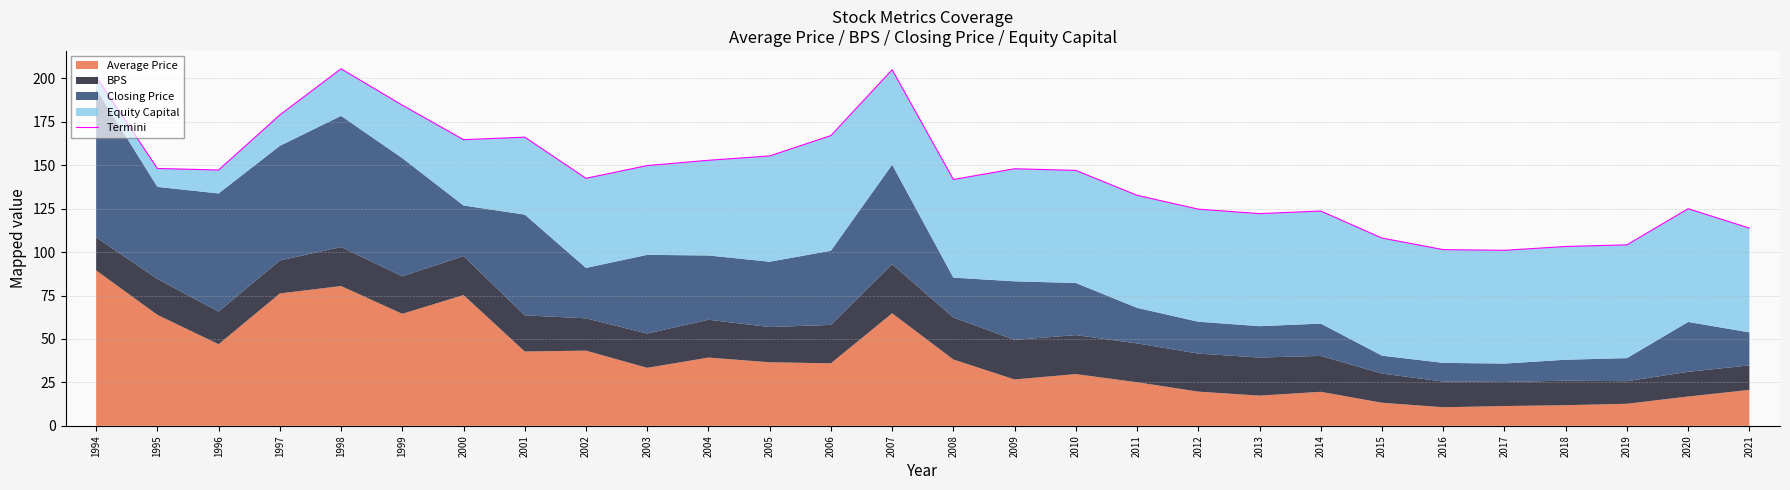

The value at 1994 is 201.0. True or false?

True